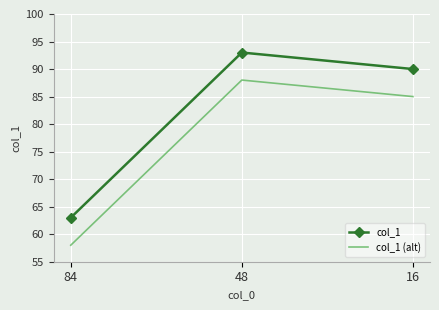

At which category is the sum across all series the highest?

48